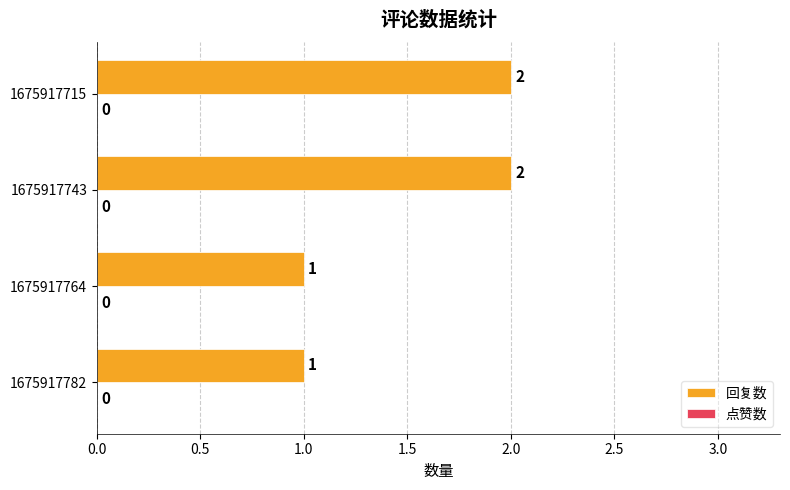

Approximately how many times larger is the value at 1675917743 compared to 1675917764?

2.0